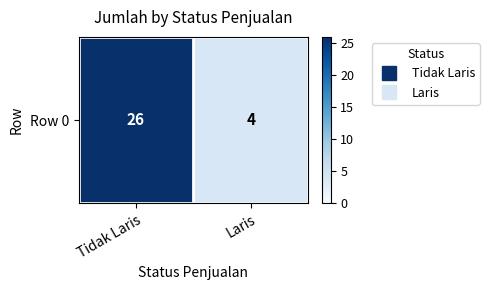

How many values are between 4 and 26?

2